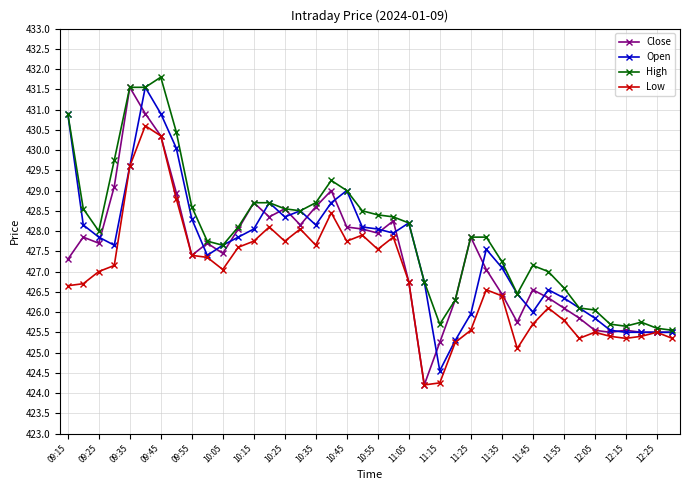

True or false: Open has more than 0 interior local peaks.

True